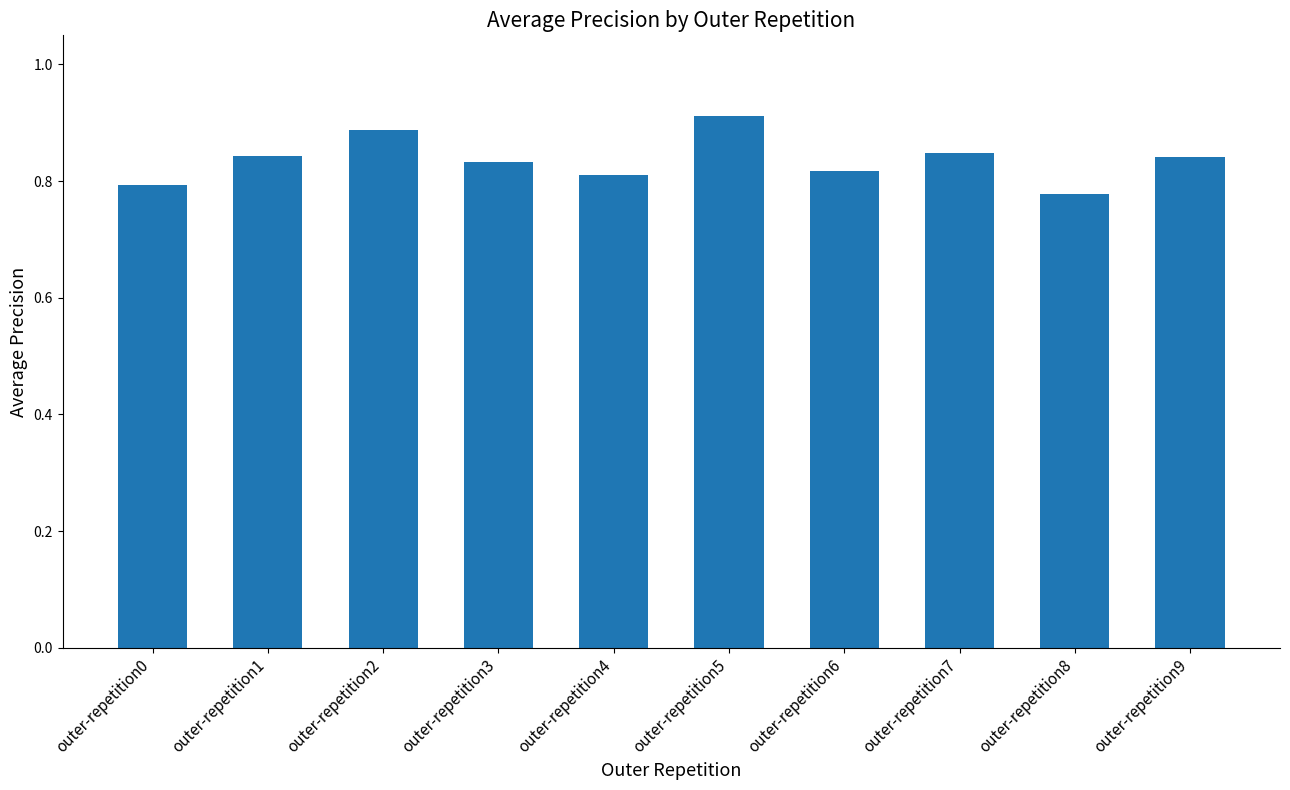

What is the difference between the maximum and second lowest values?

0.1